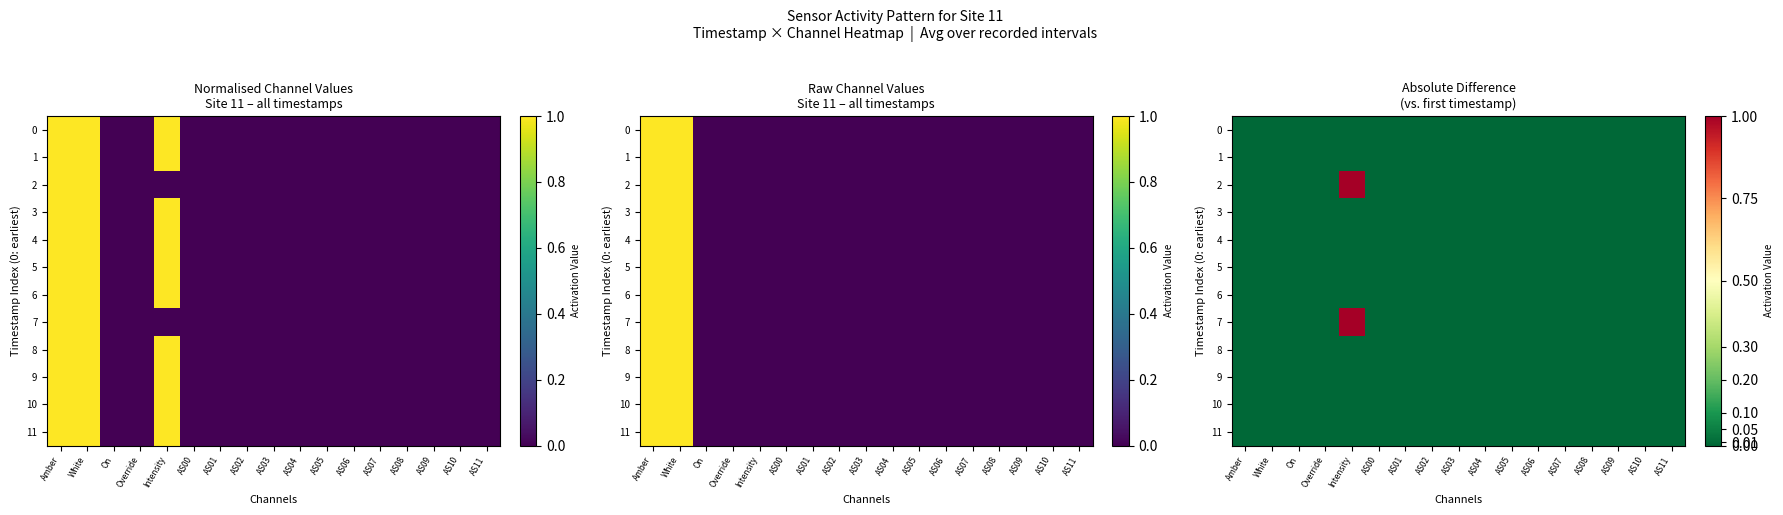

Which series has the widest spread of values?

2